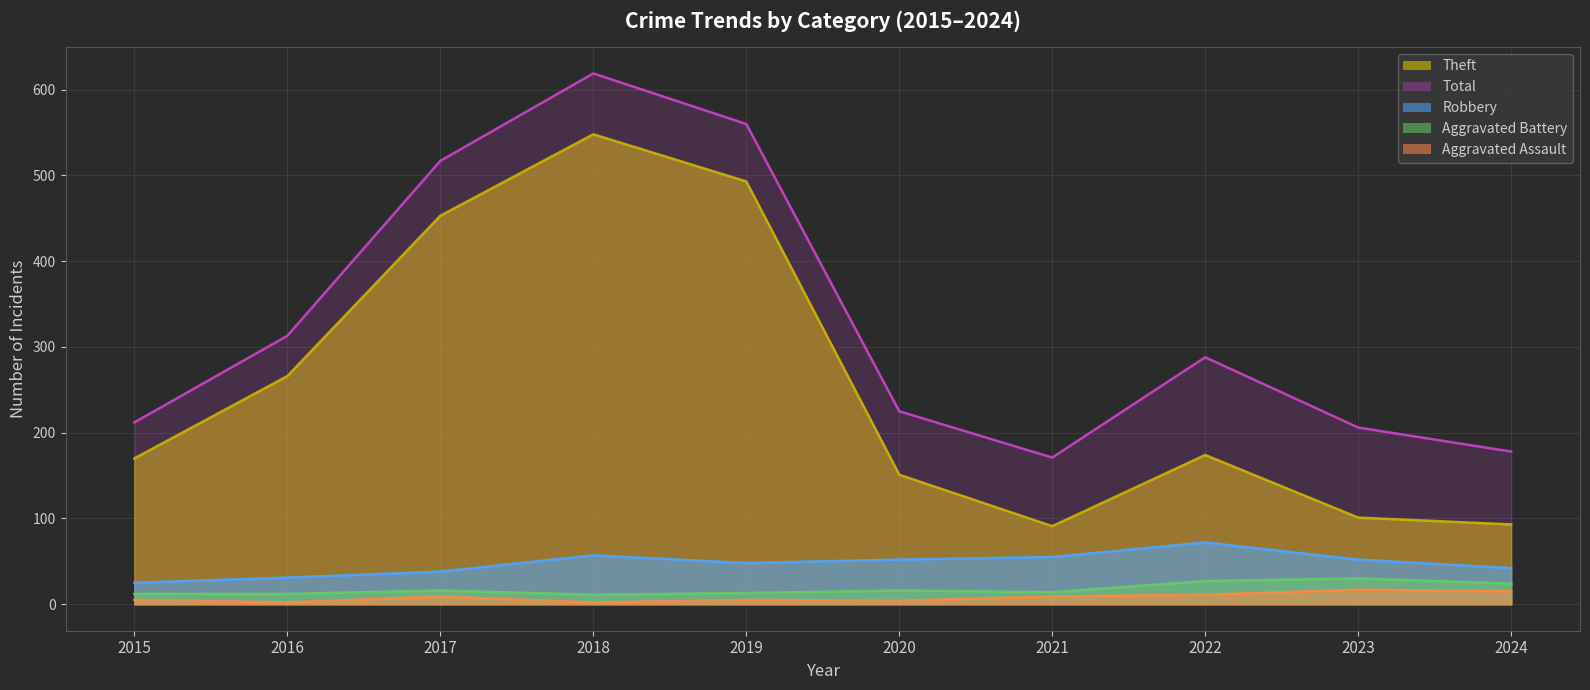

What is the average value of the Aggravated Battery series?

18